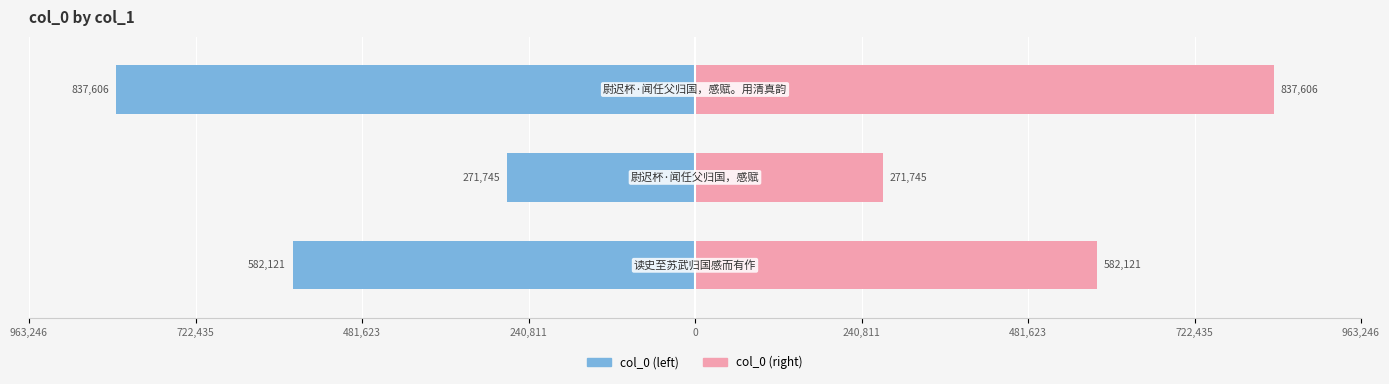

What is the sum of all col_0 (left) values?

-1691472